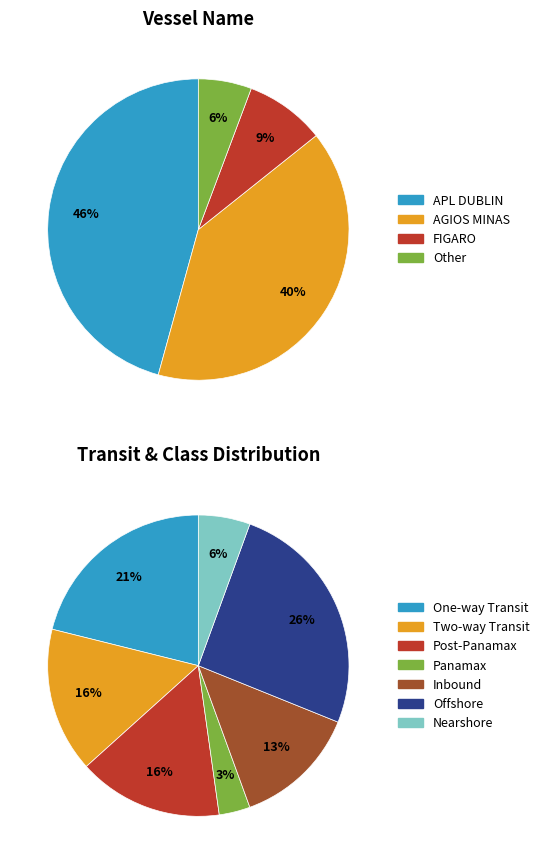

The APL DUBLIN slice represents 2% of the pie. True or false?

False